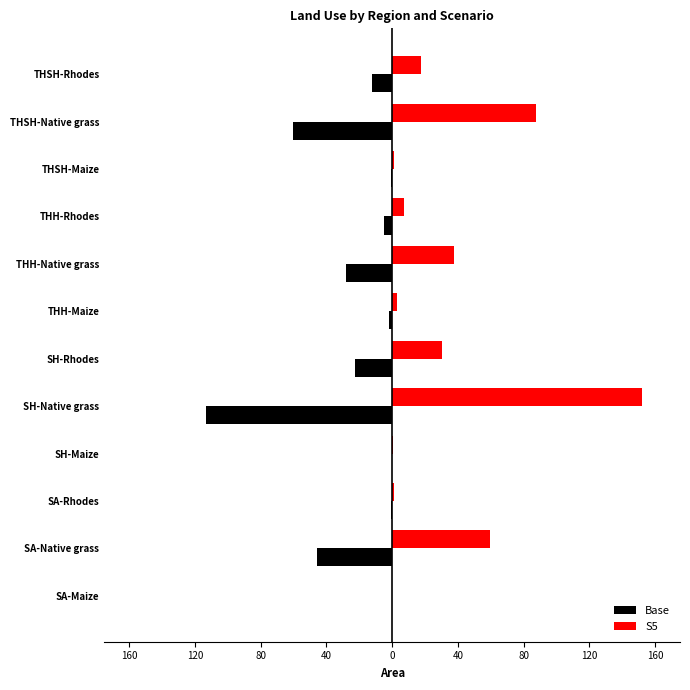

Rank the series by their average value, from highest to lowest.

S5, Base